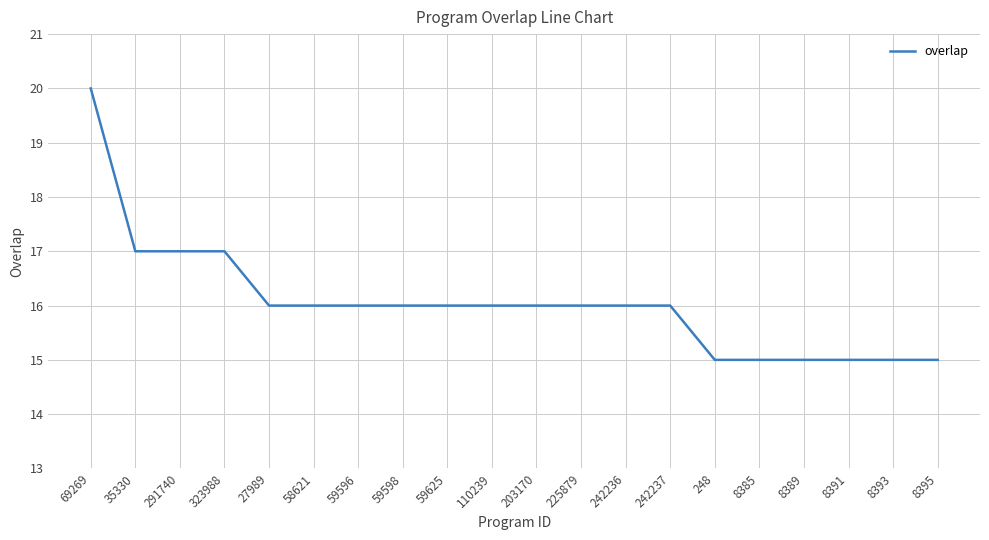

What value does the data have at 242236?

16